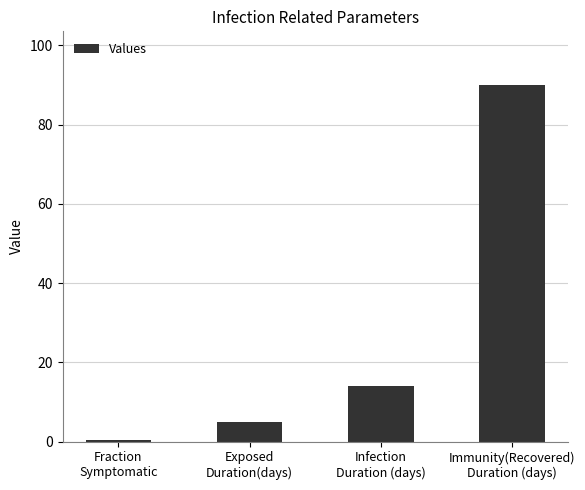

How many series are shown in this chart?

1